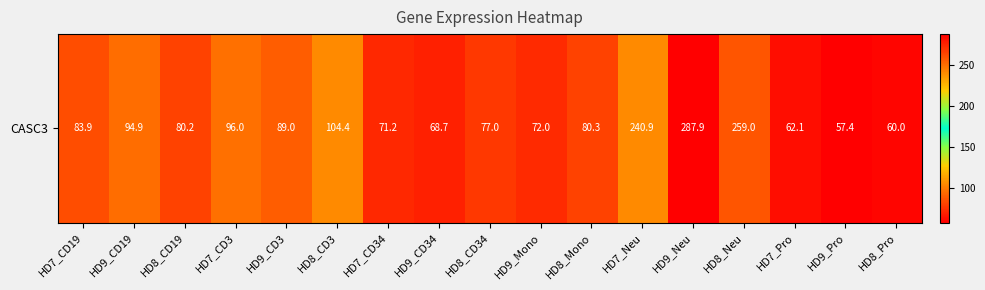

The value at HD7_CD34 is 112.6. True or false?

False